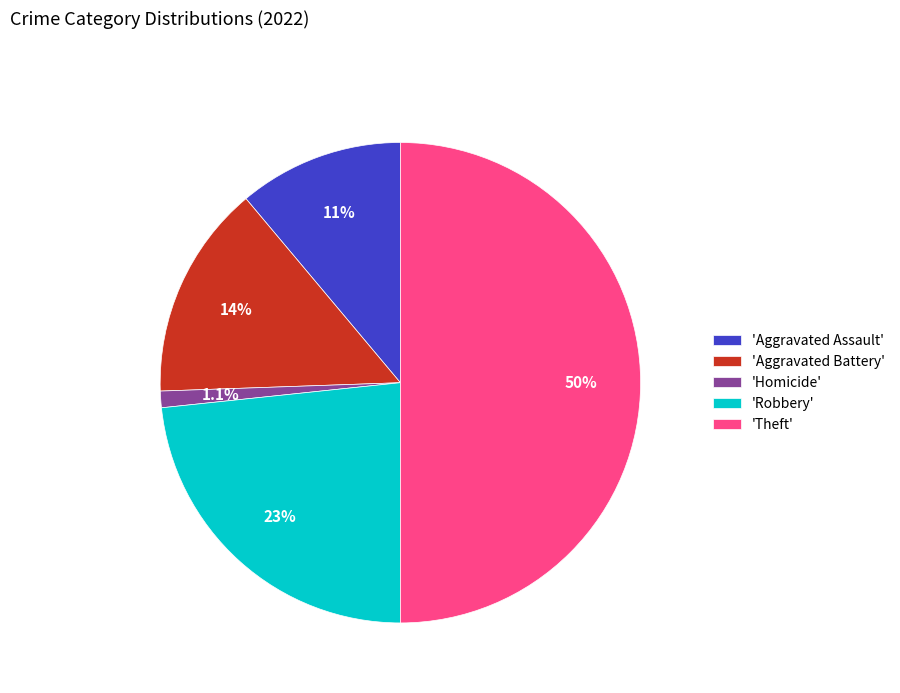

What percentage is NOT represented by 'Homicide'?

98.9%